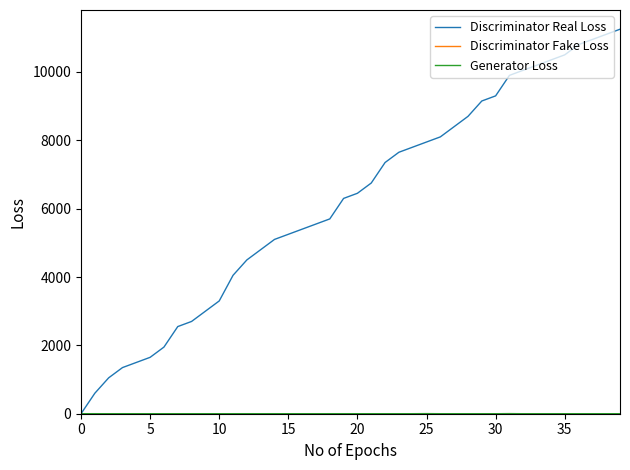

Which series has the largest total across all categories?

Discriminator Real Loss